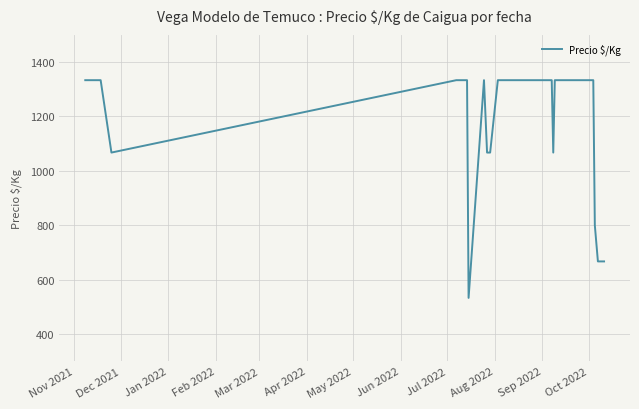

What is the smallest value displayed?

533